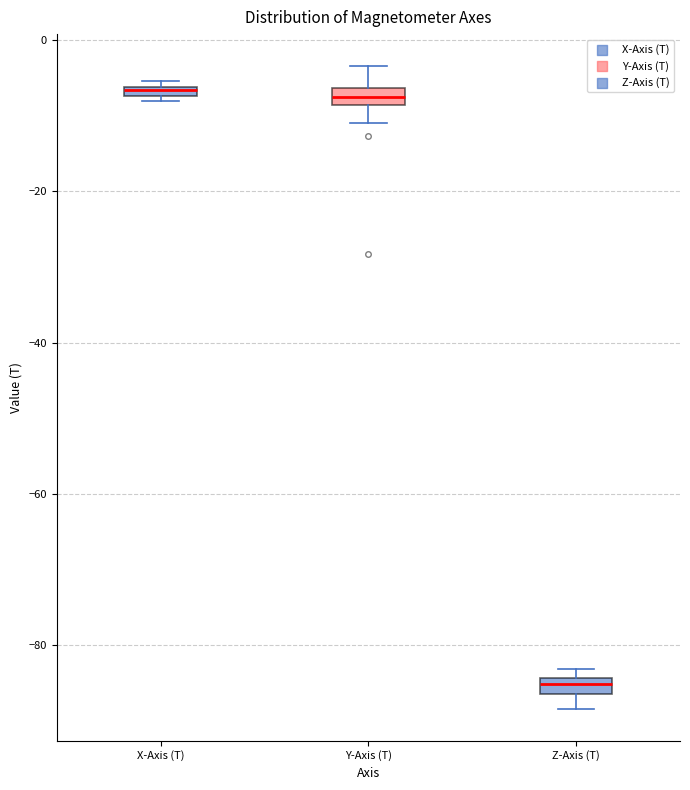

Where is the upper edge of the box for X-Axis (T) on the y-axis? The values are not printed on the chart, so give them approximately, as read against the axis.

-6